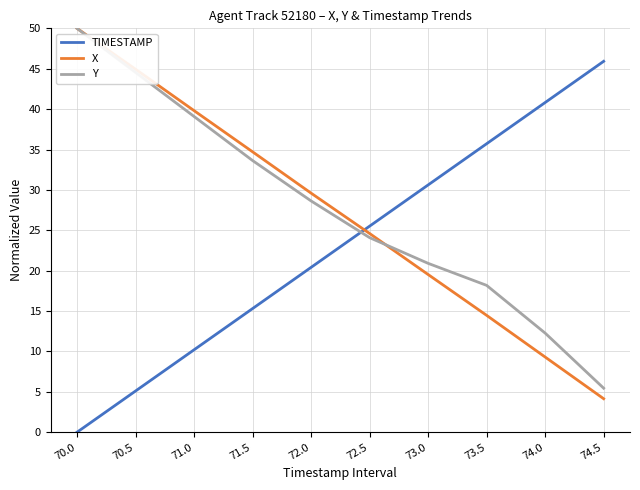

Count the number of data series in this chart.

3